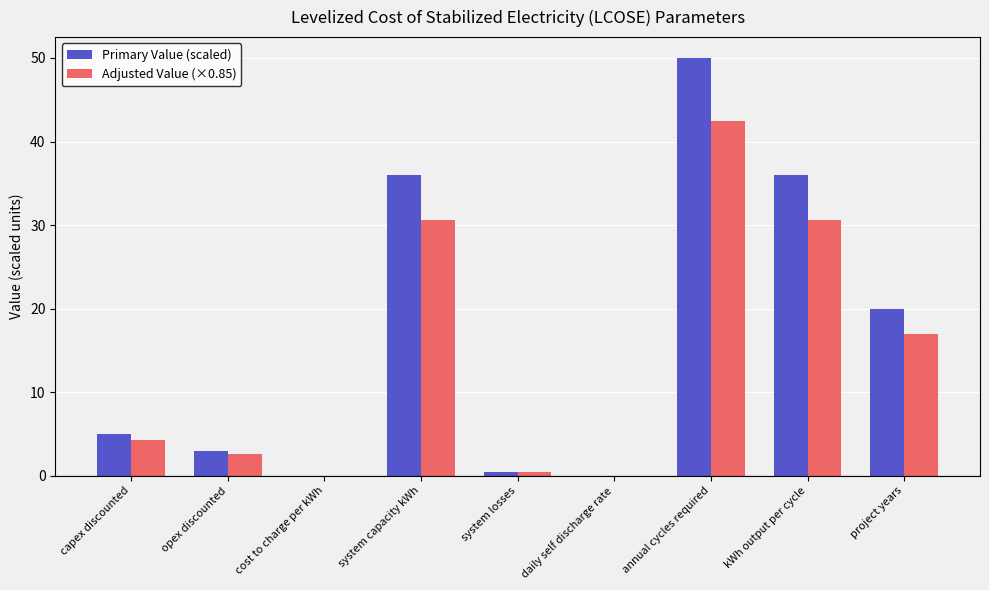

What is the sum of all Primary Value (scaled) values?

150.5